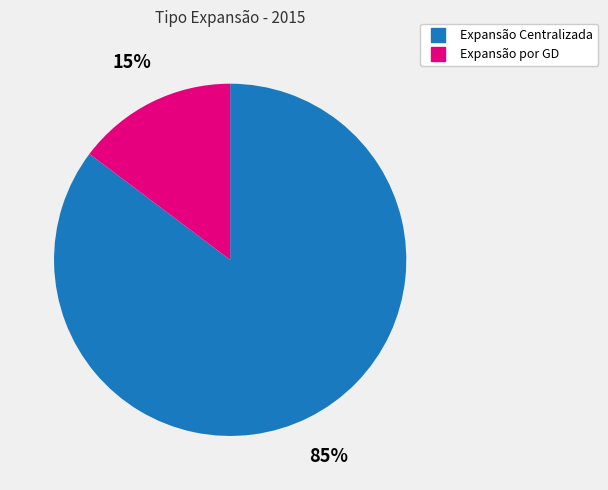

Combined, do Expansão por GD and Expansão Centralizada account for over 50%?

Yes